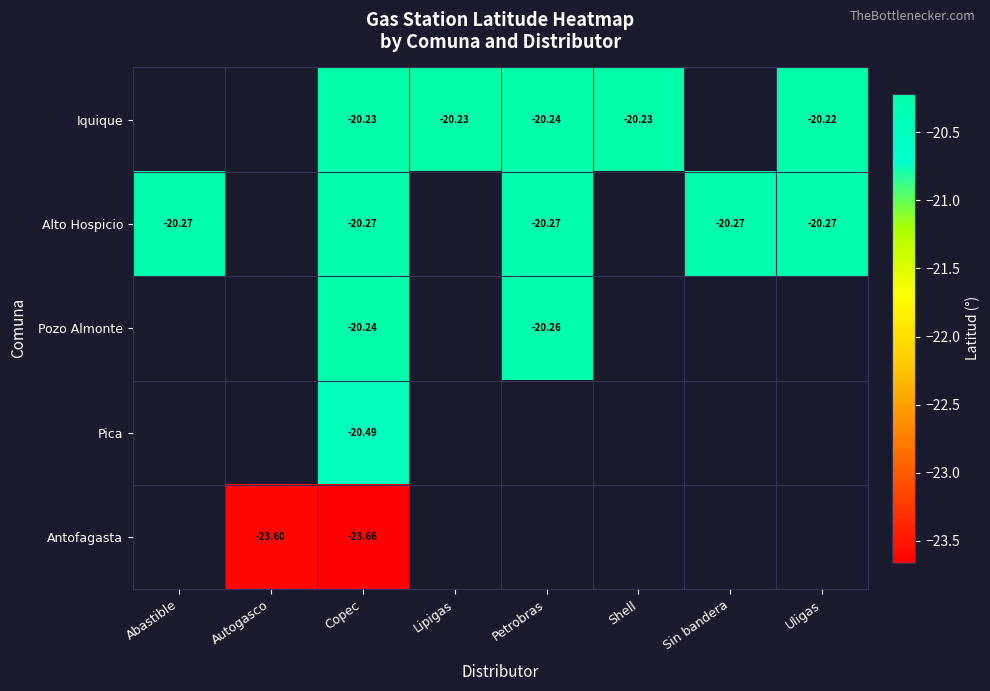

Is the value of Antofagasta at Autogasco greater than the value of Iquique at Uligas?

No